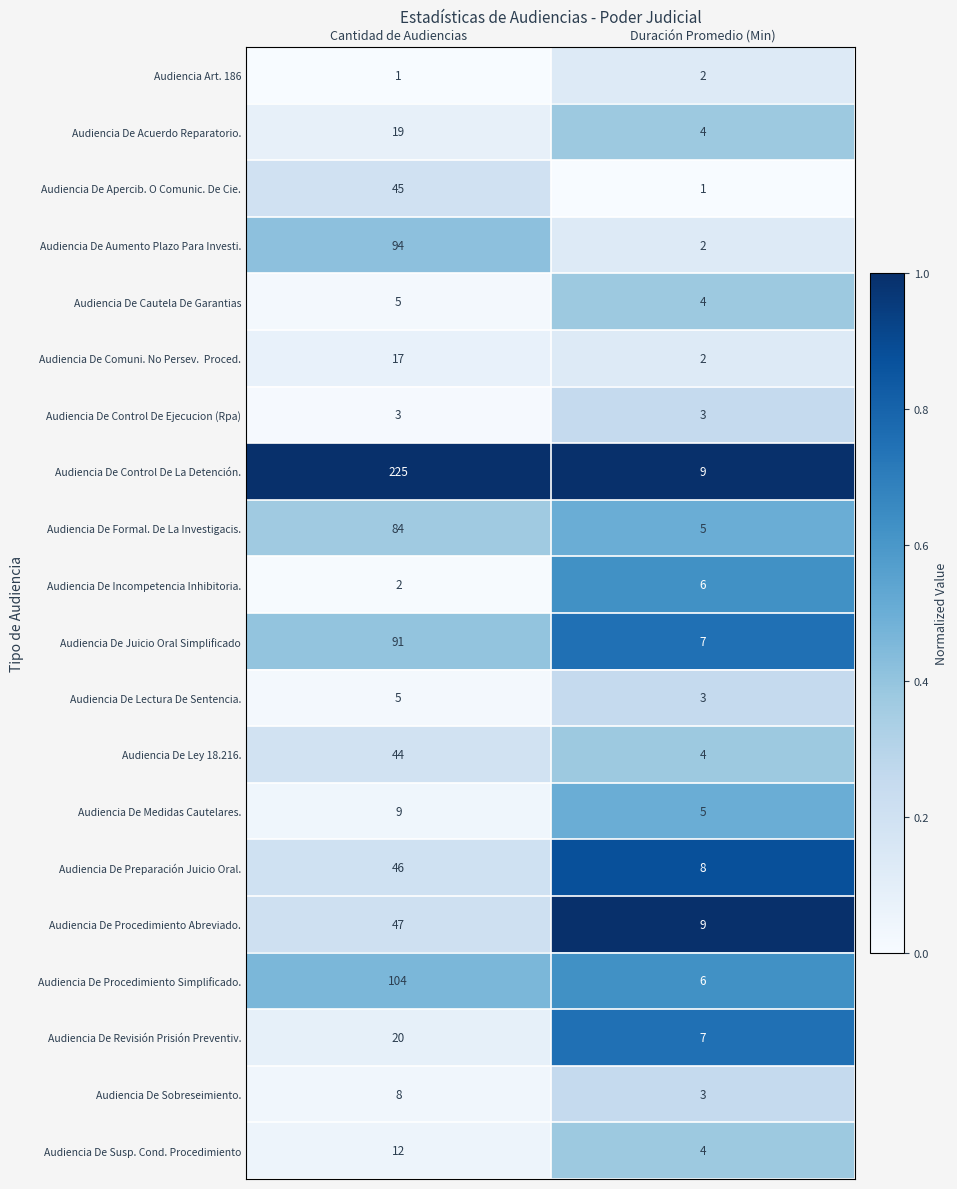

What is the sum of all Audiencia De Lectura De Sentencia. values?

8